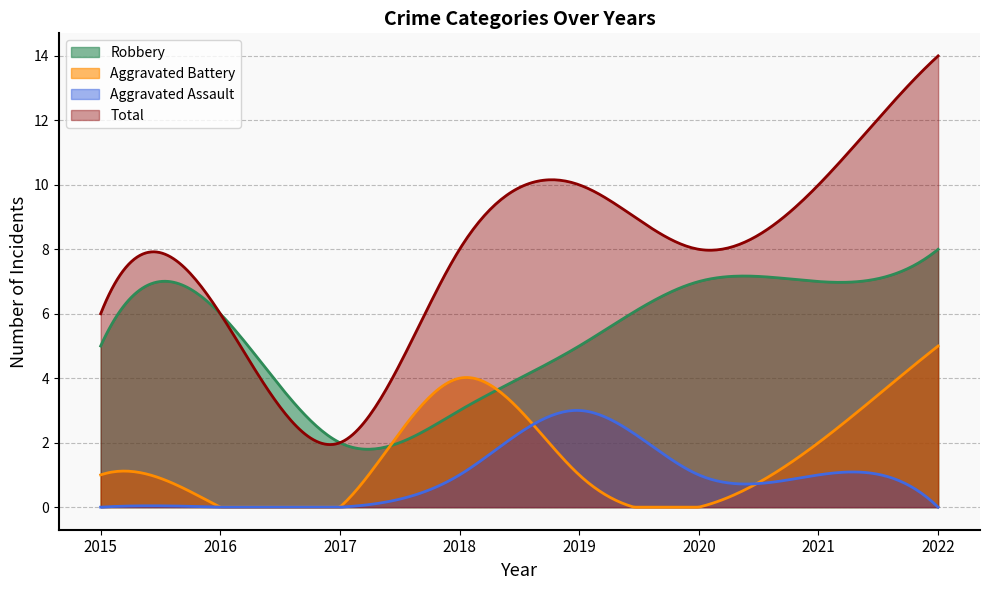

True or false: Total and Aggravated Battery cross at least once.

False